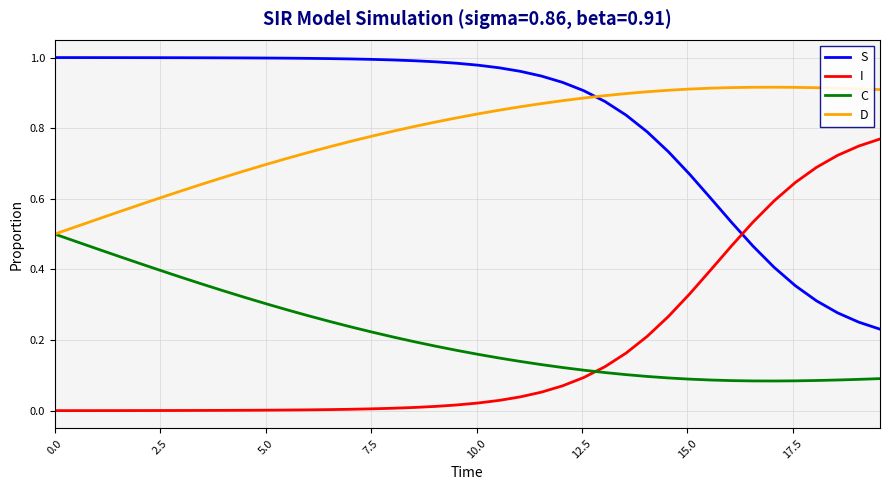

List the series in order of their peak value, highest first.

S, D, I, C